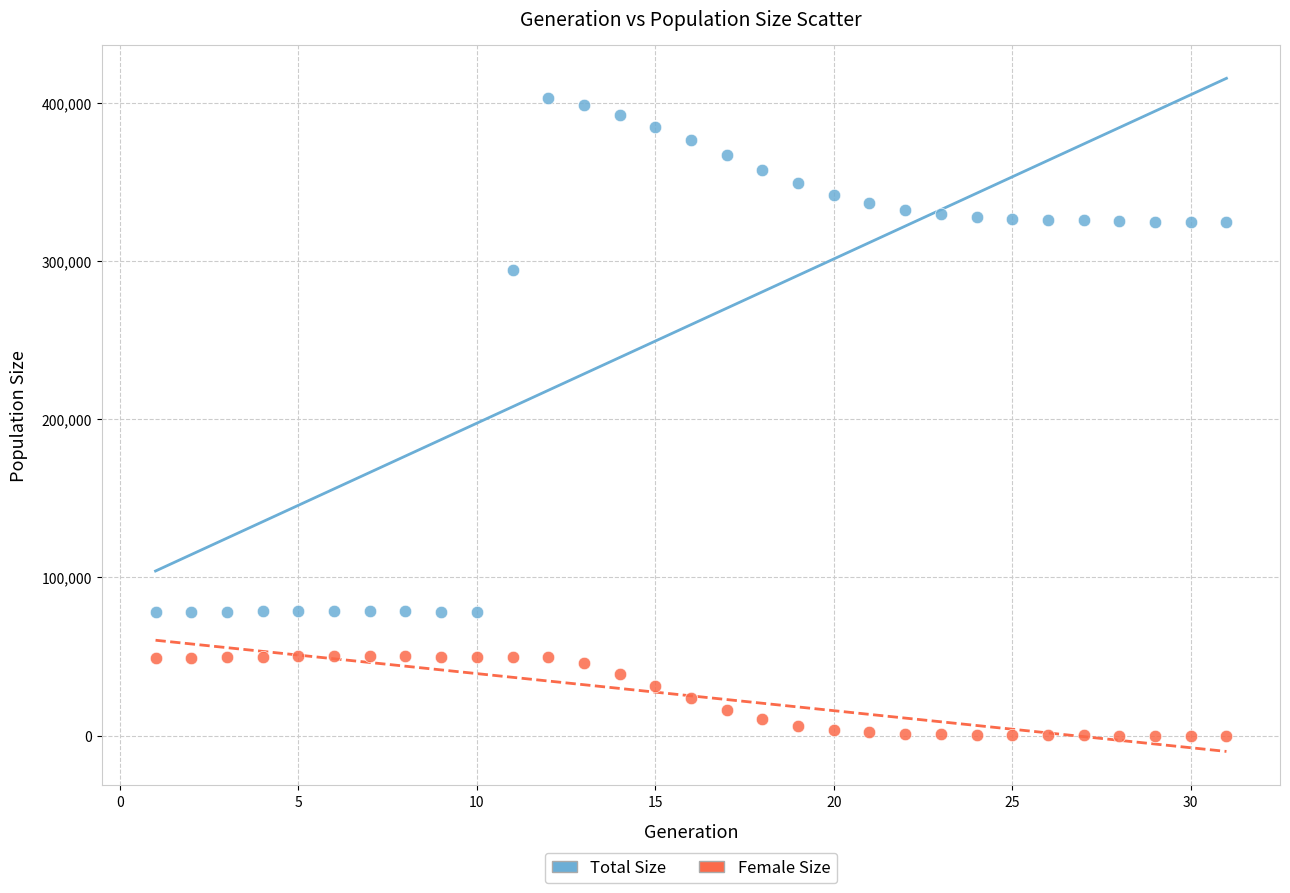

Across all data points, what is the range of Y values (max minus min)?

402980